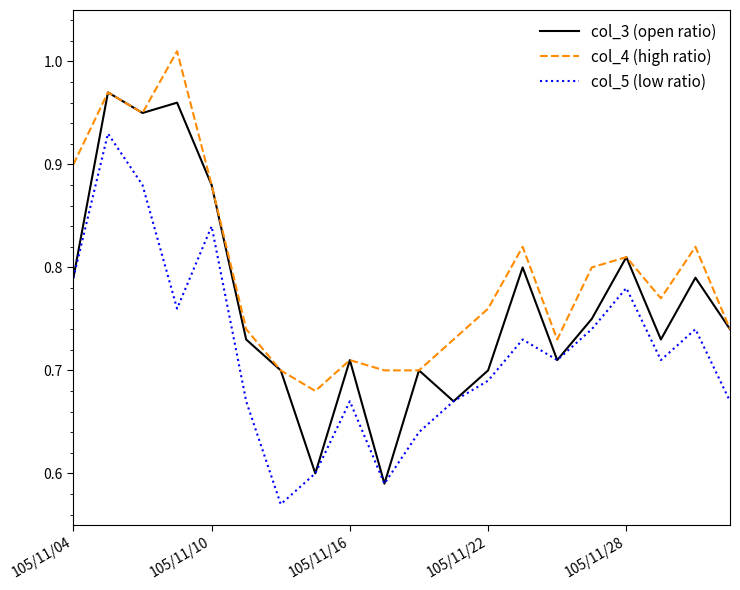

True or false: col_5 (low ratio) and col_4 (high ratio) cross at least once.

False